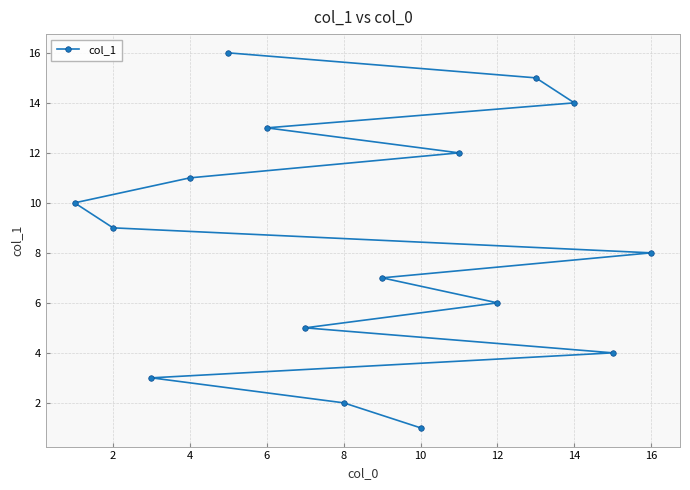

Reading left to right, extract all data points from this chart.

10	9	3	11	16	13	5	2	7	1	12	6	15	14	4	8